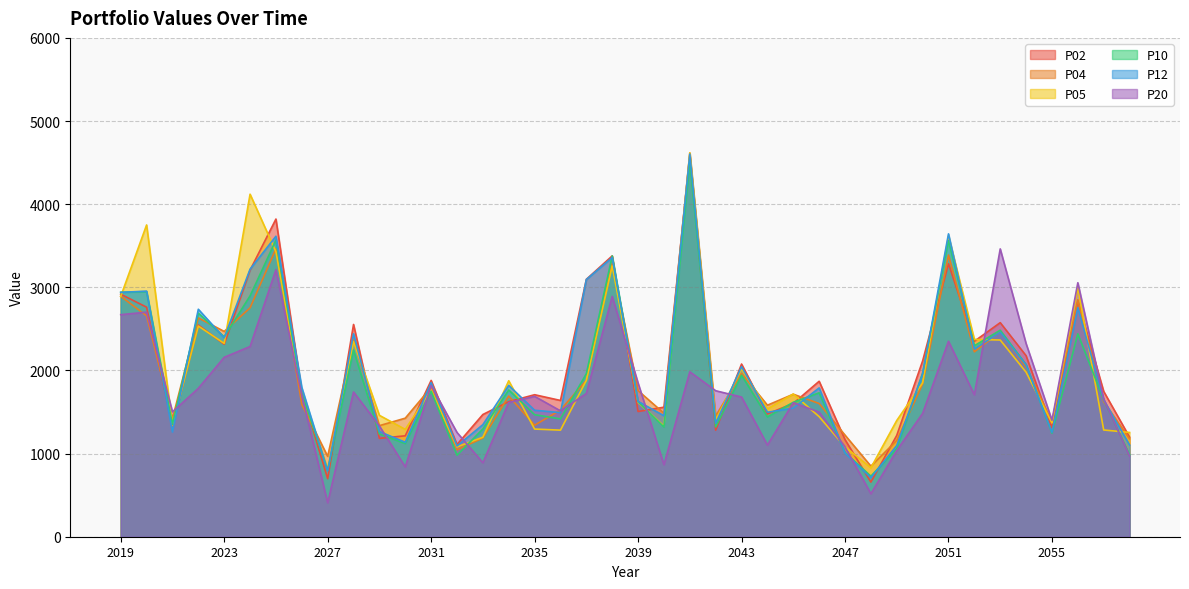

What is the sum of the P04 values at 2032 and 2051?

4434.0